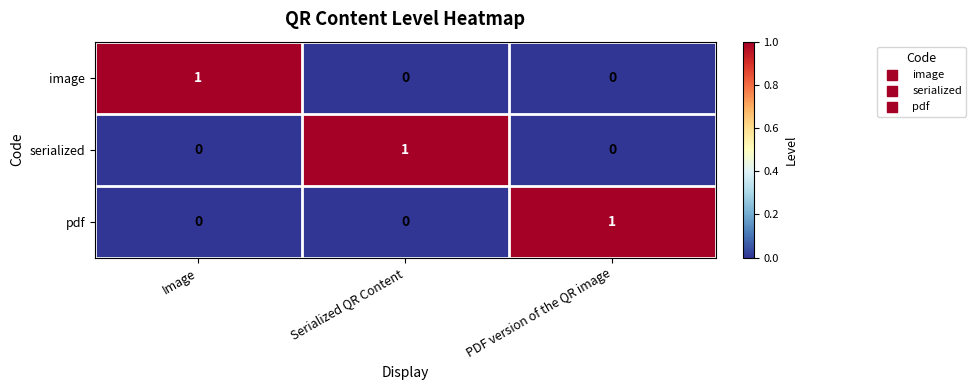

Is it true that serialized equals 0 at PDF version of the QR image?

True